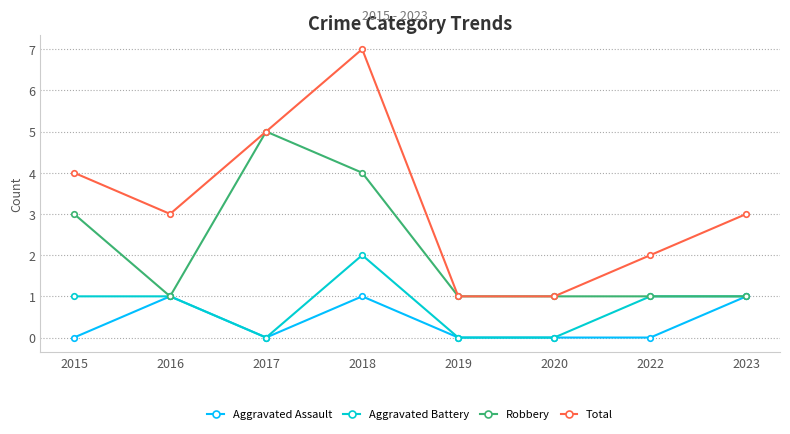

Is it true that Aggravated Assault equals 0 at 2022?

True